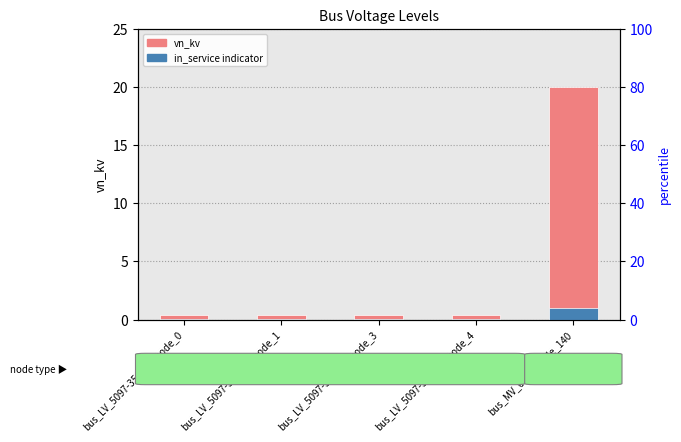

Where is vn_kv nearest to the value 10?

bus_LV_5097-35_0_2_node_0